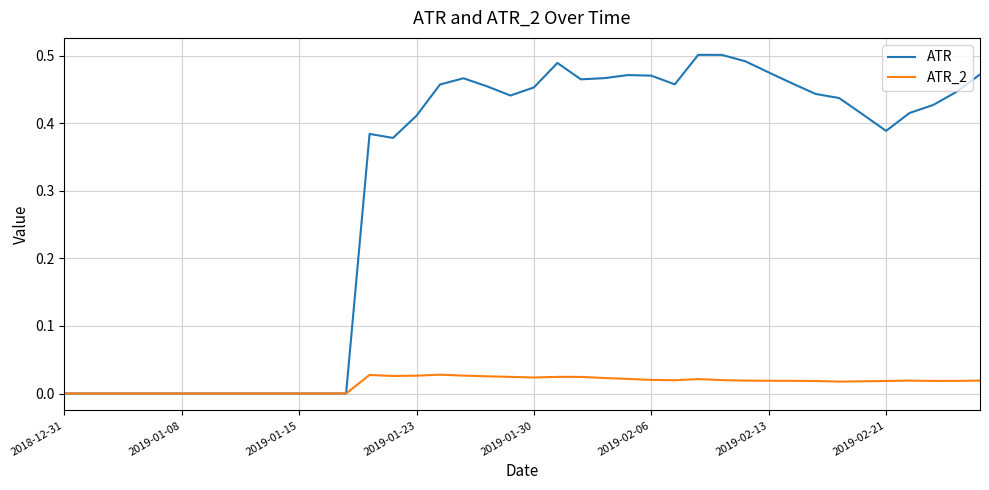

List the series in order of their peak value, lowest first.

ATR_2, ATR